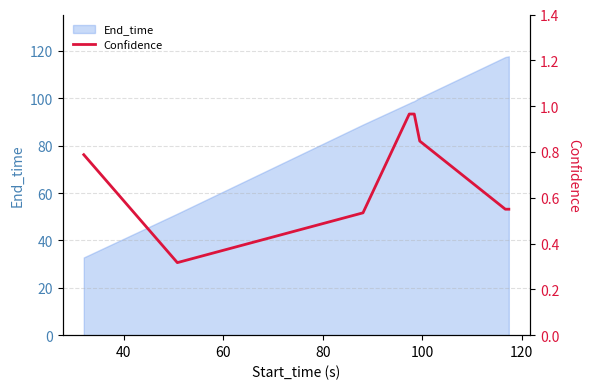

What is the lowest value of the End_time series?

32.8